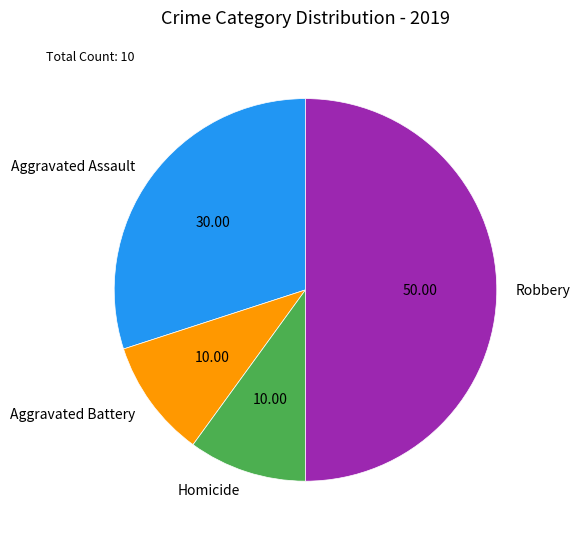

Does Aggravated Battery represent more than half of the total?

No